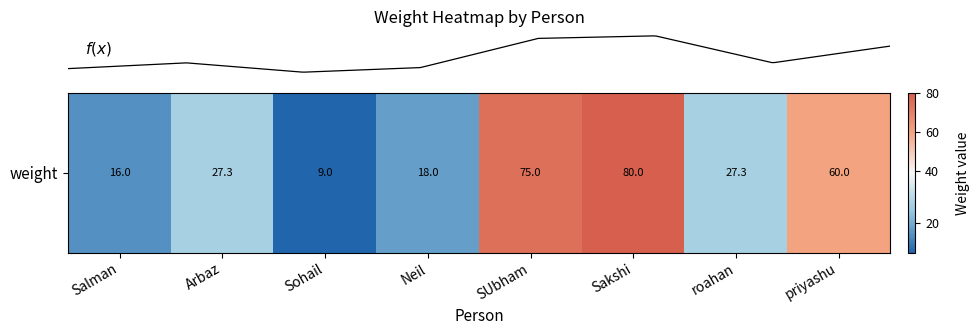

What is the change in value from Salman to Sohail?

-7.0